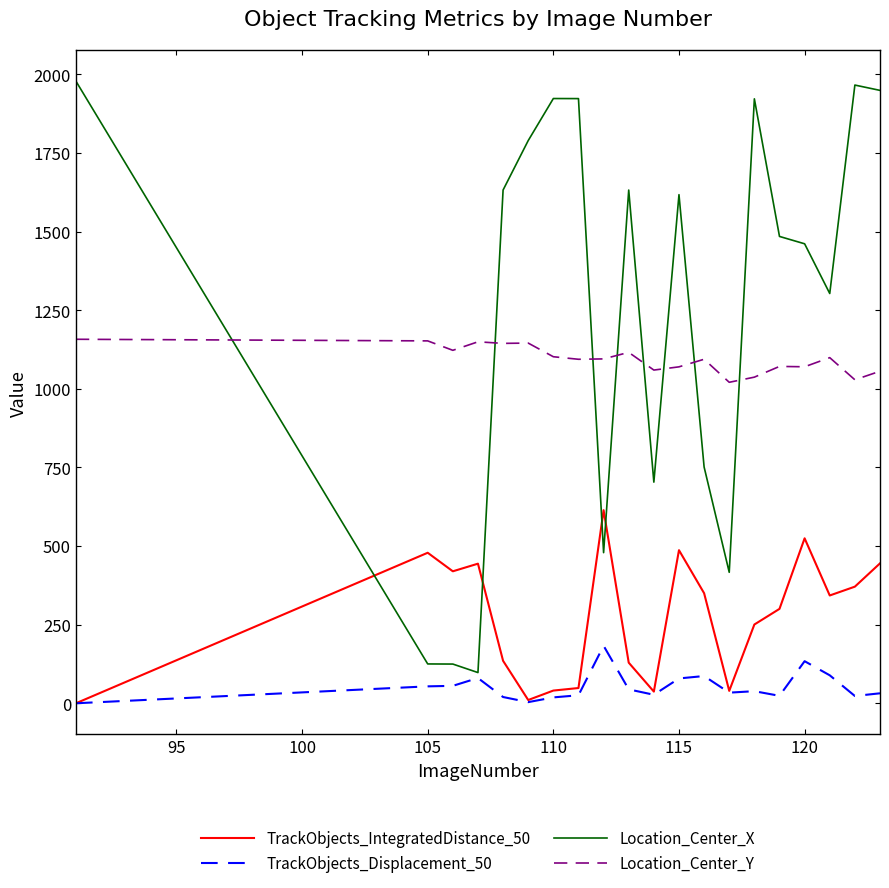

What is the highest value of the Location_Center_X series?

1978.2